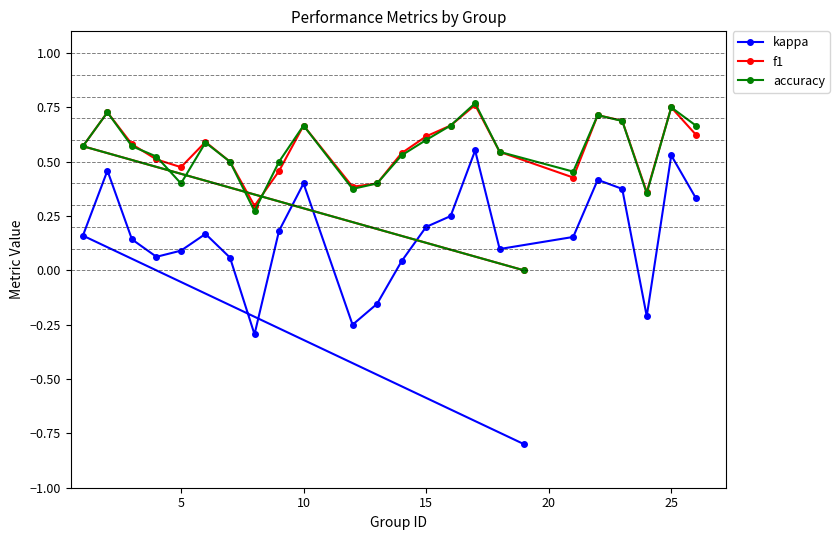

How many interior local peaks does the kappa series have?

6